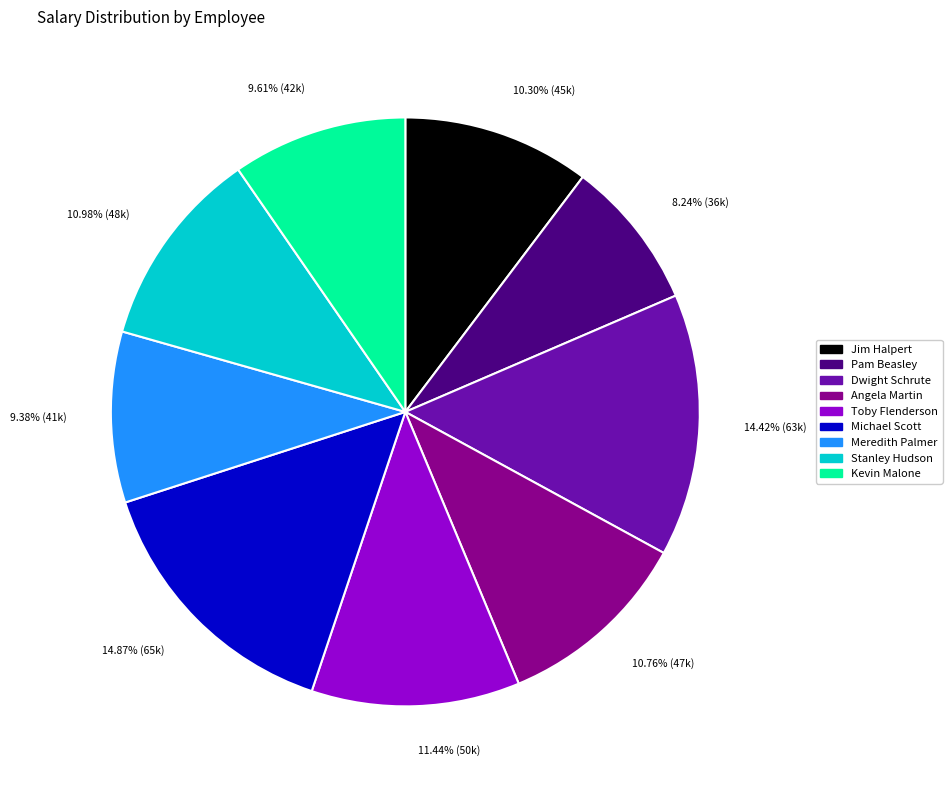

What percentage is the Angela Martin slice, to the nearest percent?

11%